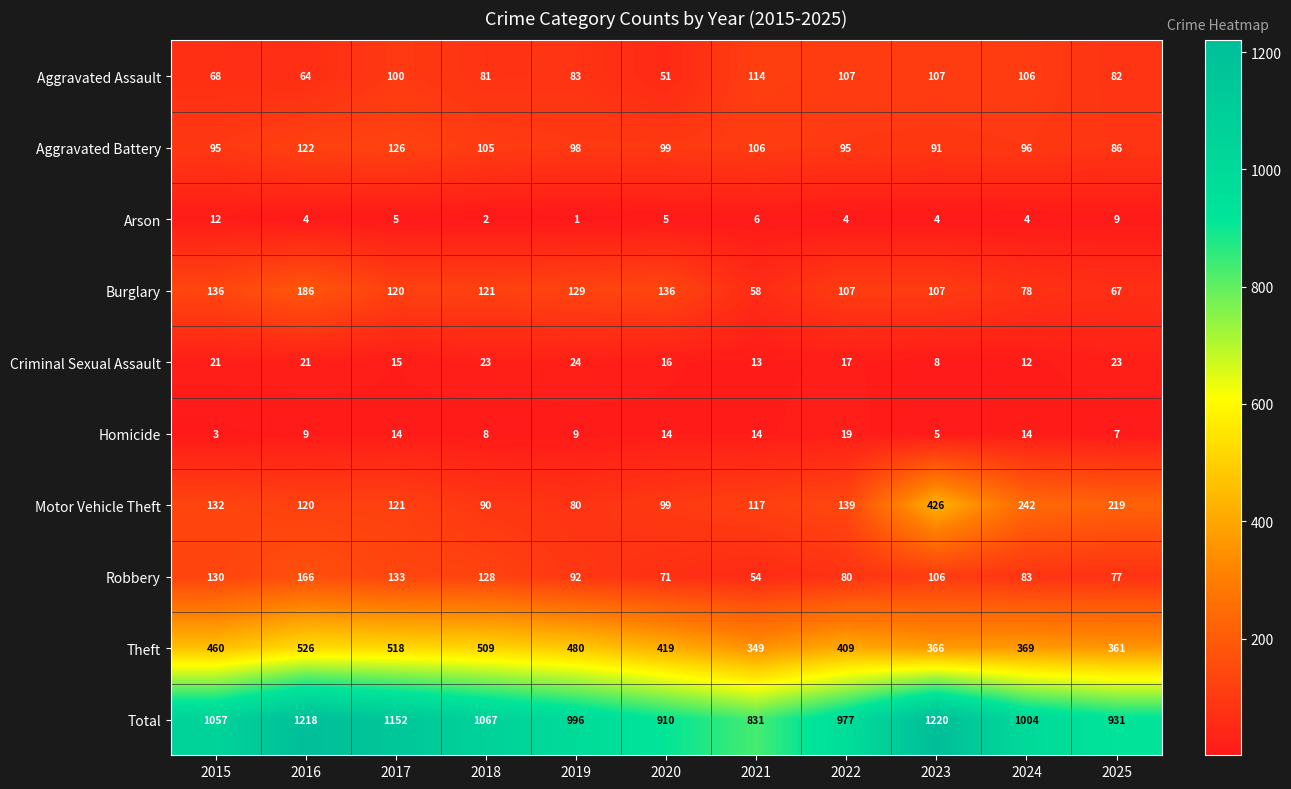

What is the maximum value for Aggravated Assault?

114